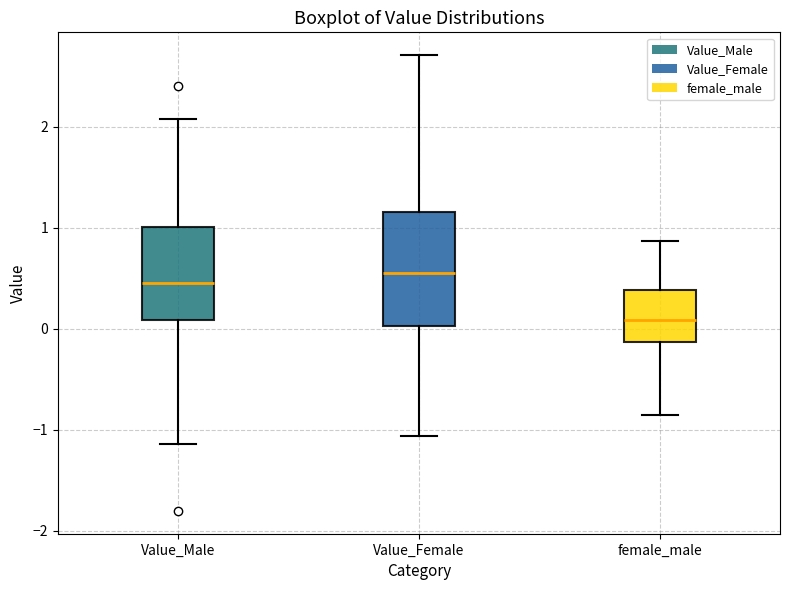

Which box has the lowest median line?

female_male